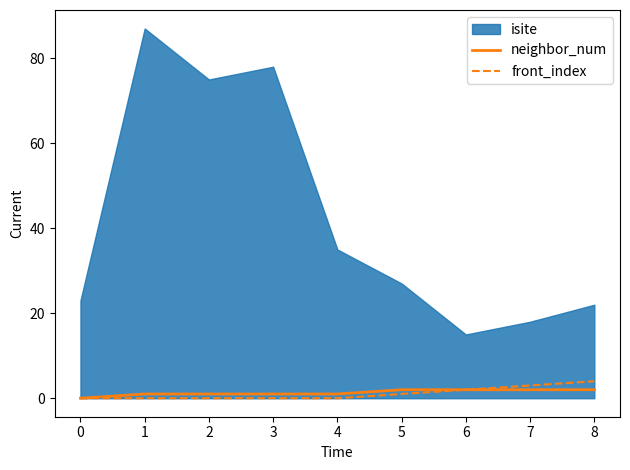

How many values in the neighbor_num series are below 1?

1